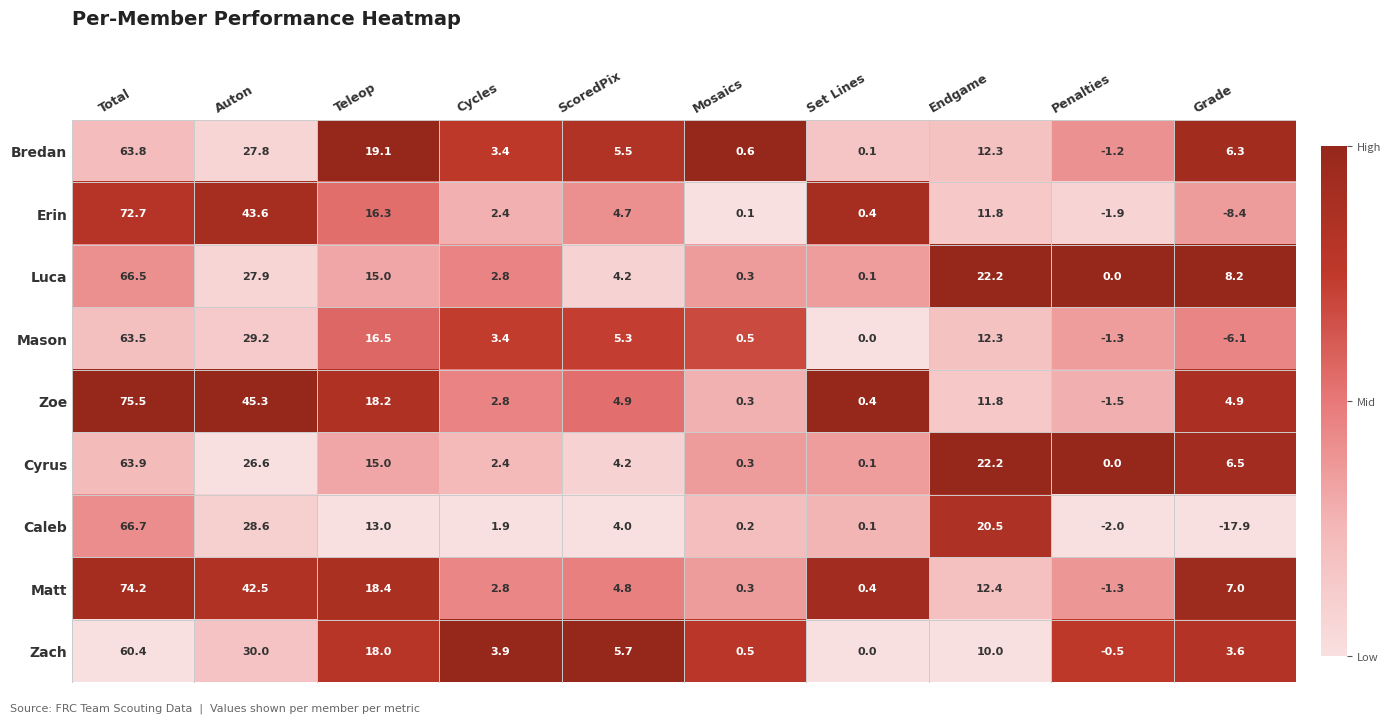

Which series has the largest range (max minus min)?

Caleb